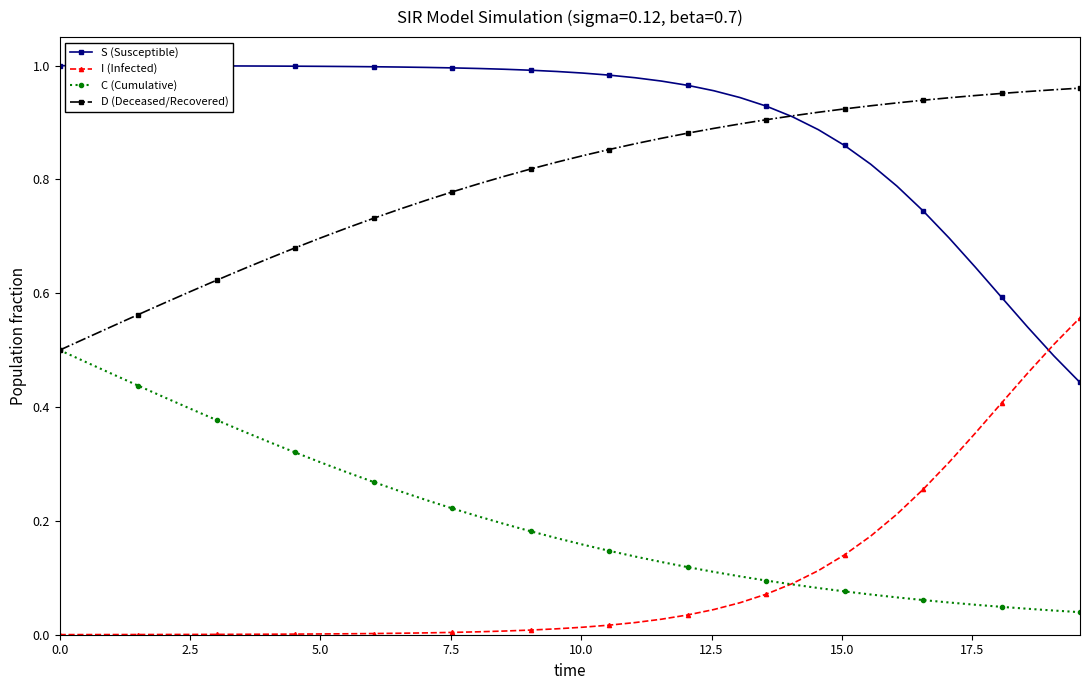

Which series has the largest total across all categories?

S (Susceptible)